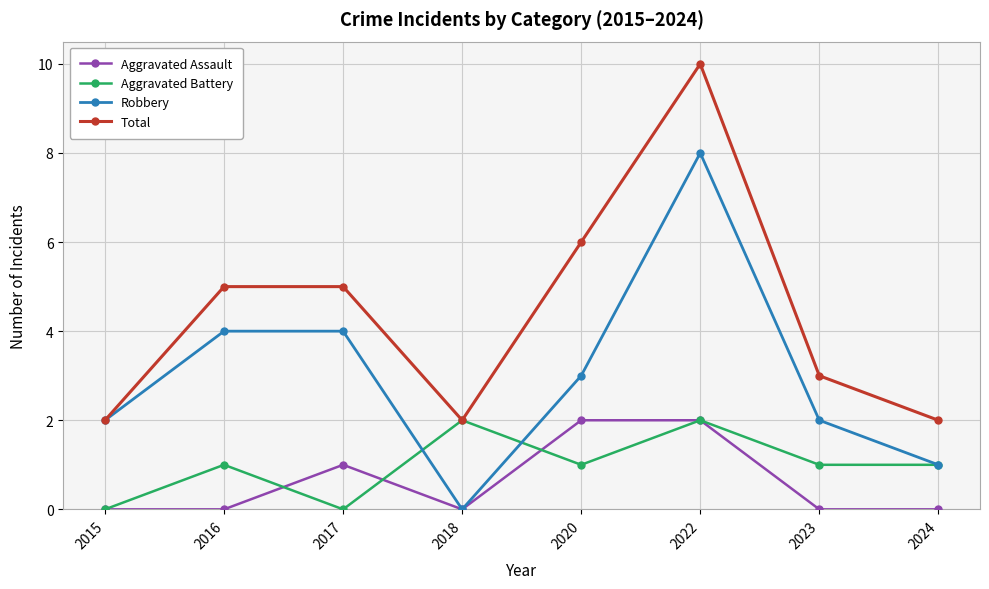

What is the highest value of the Aggravated Assault series?

2